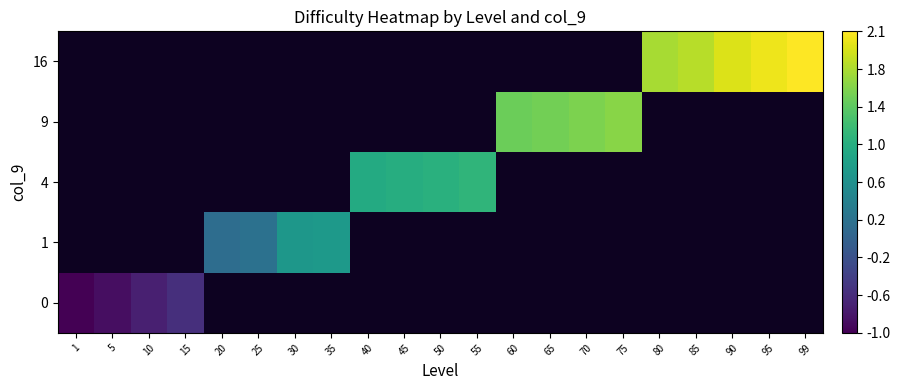

Between 5 and 60, which is larger?

60